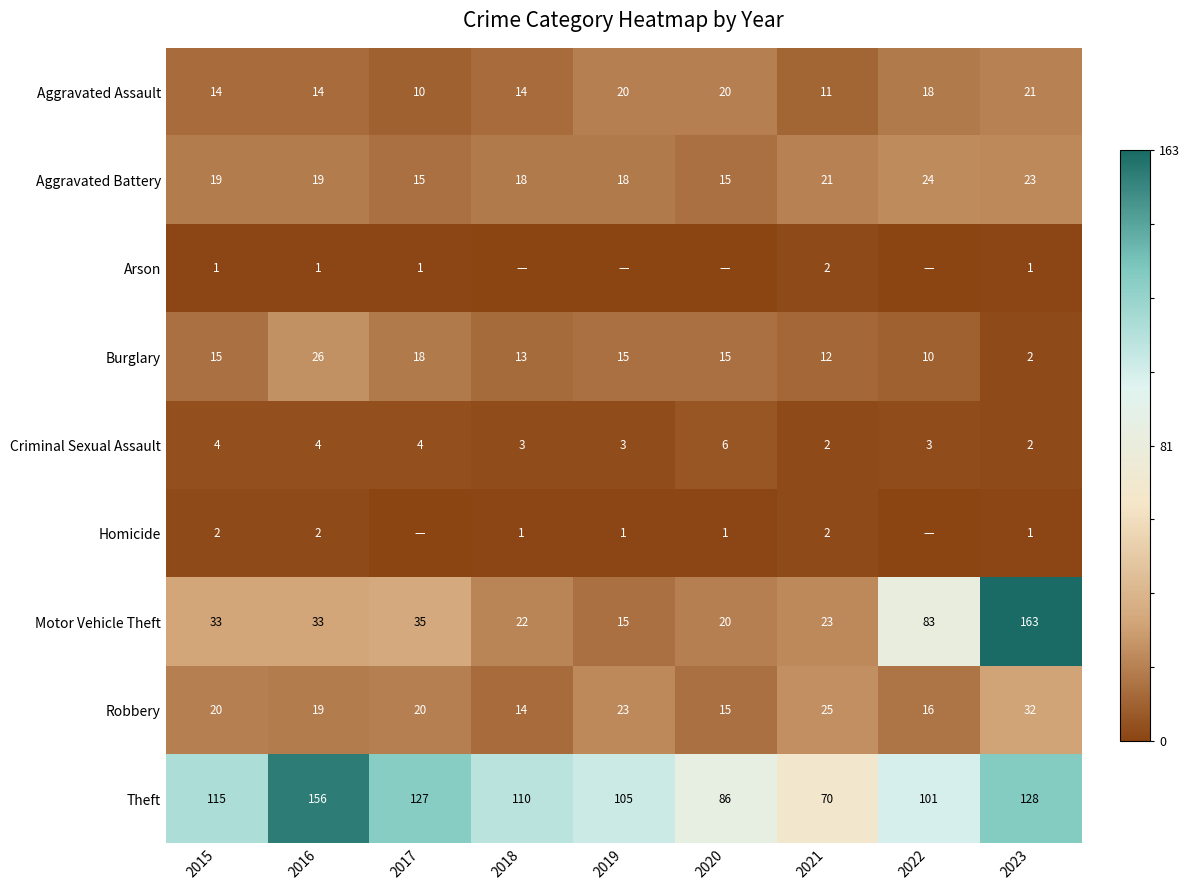

What is the average value of the Aggravated Assault series?

16